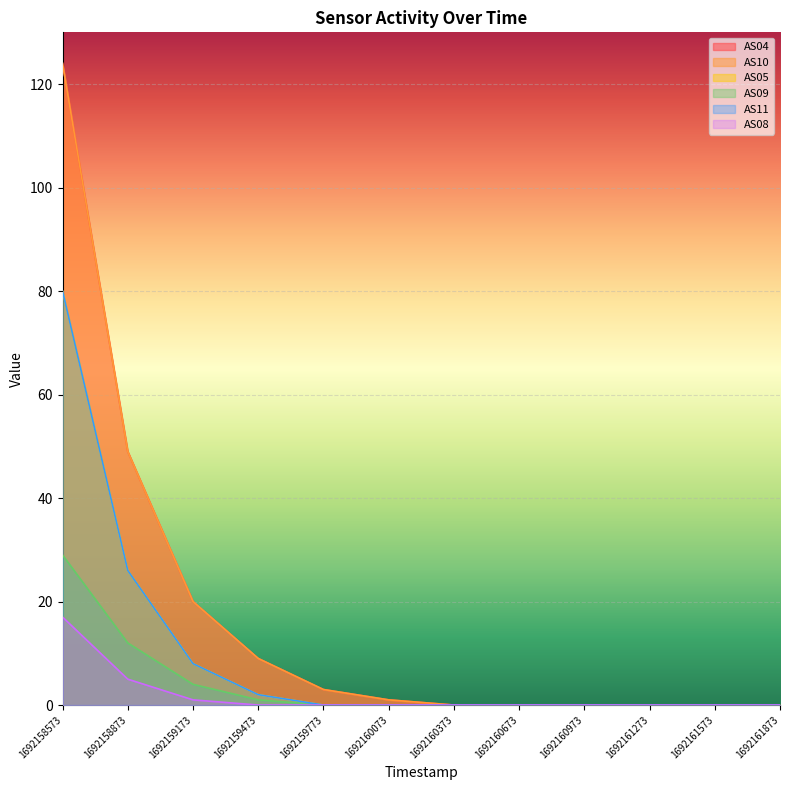

Rank the categories by AS10 value from highest to lowest.

1692158573, 1692158873, 1692159173, 1692159473, 1692159773, 1692160073, 1692160373, 1692160673, 1692160973, 1692161273, 1692161573, 1692161873